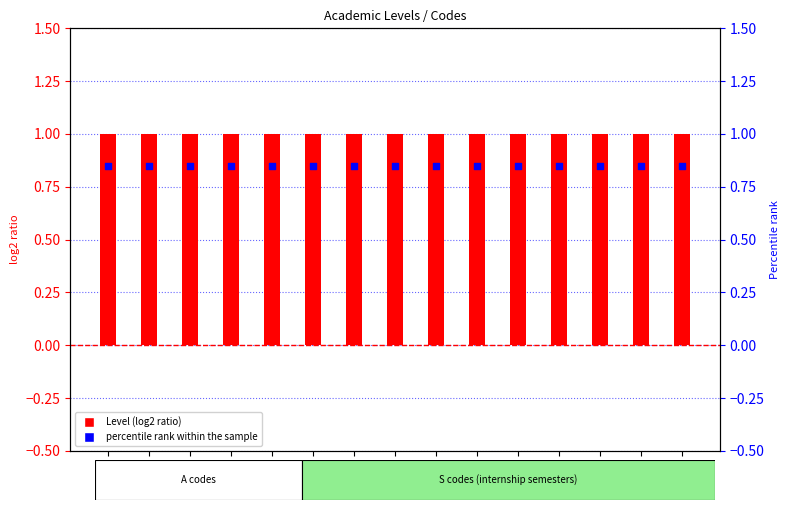

What is the total value across all series at S02?

1.9